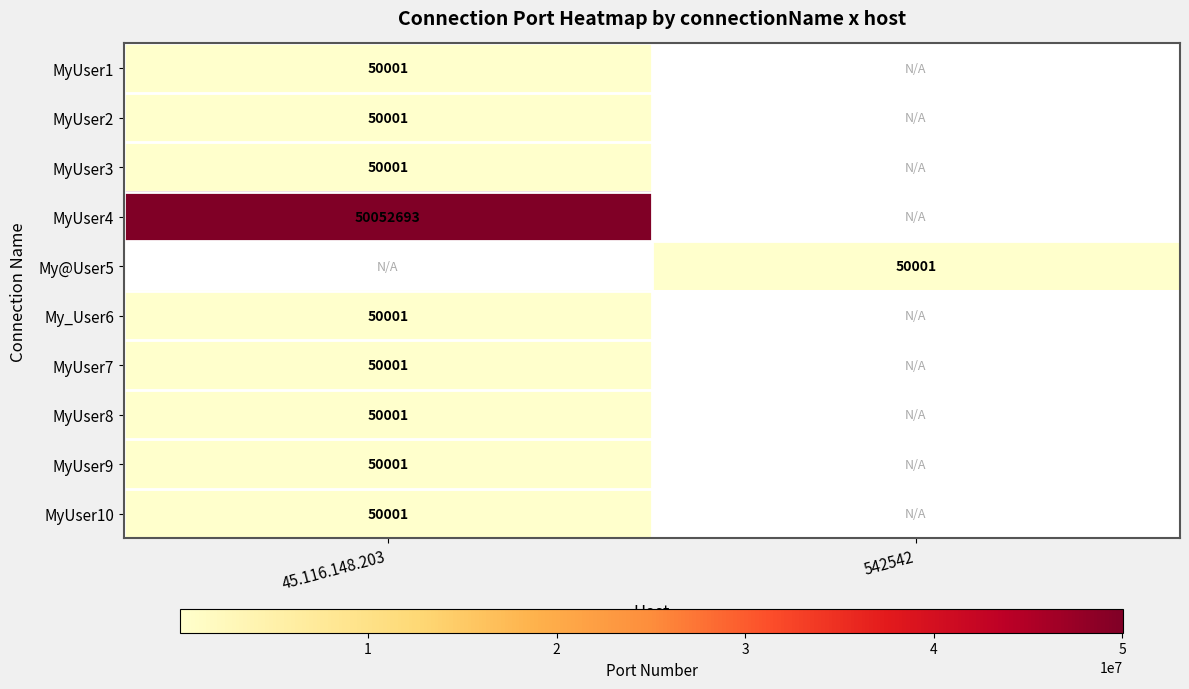

Is it true that MyUser7 equals 50001 at 45.116.148.203?

True